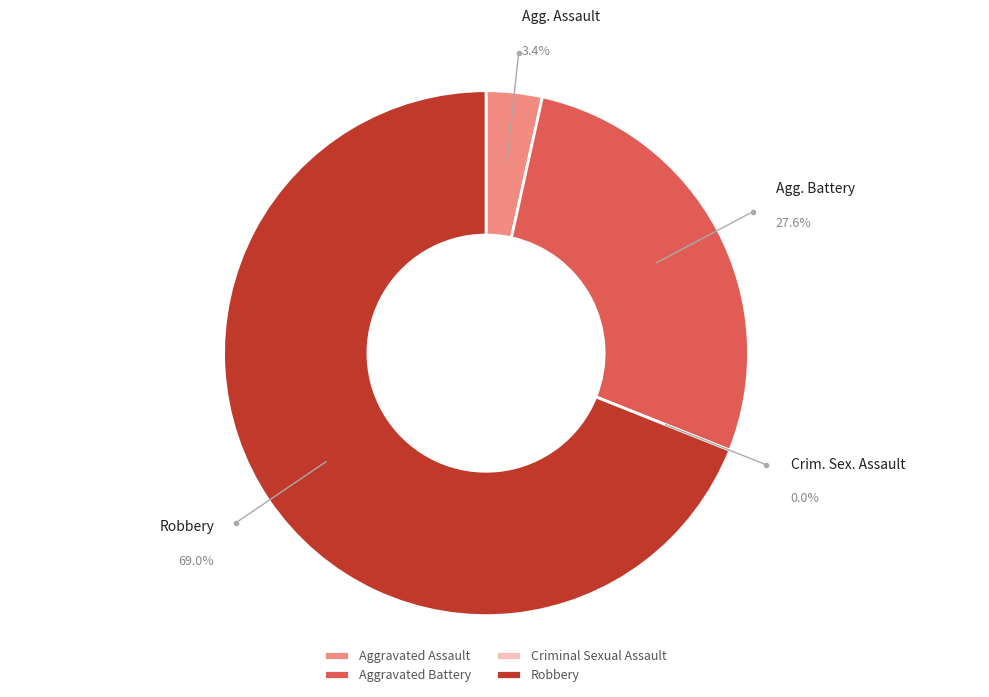

Which has a higher value, Aggravated Battery or Criminal Sexual Assault?

Aggravated Battery